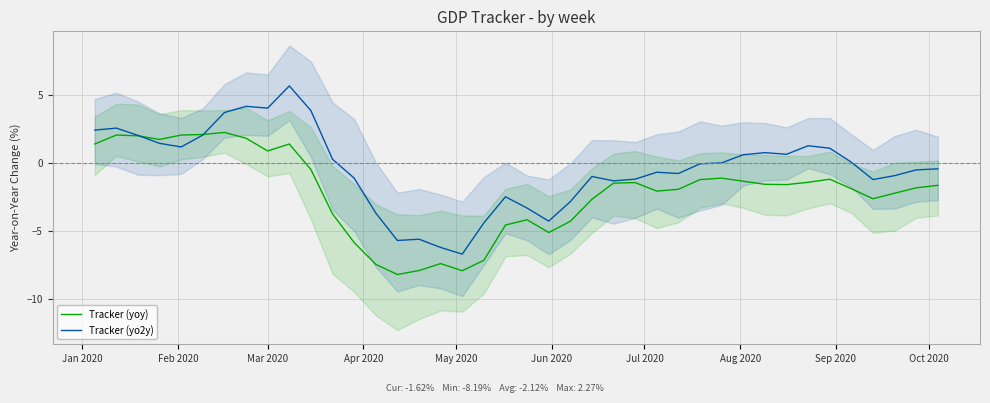

The Tracker (yoy) series shows 2.7 at Aug 2020. True or false?

False